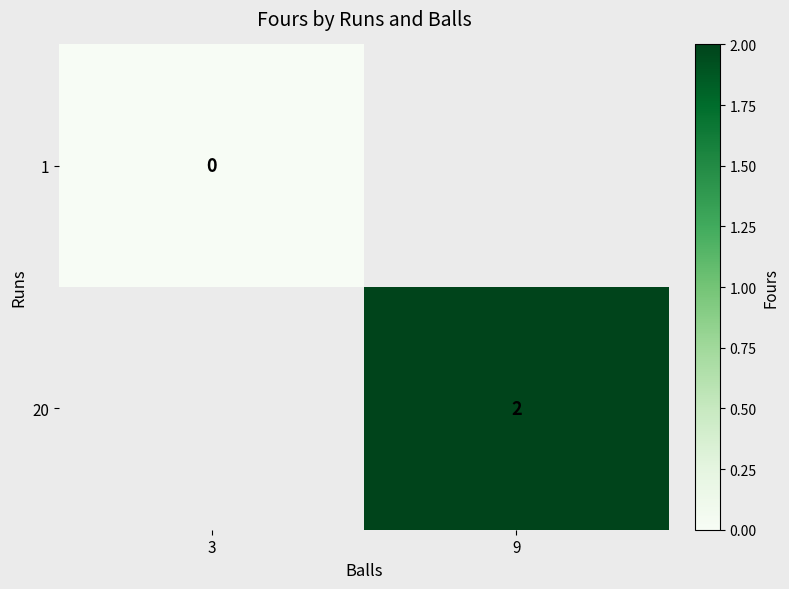

Is the value of 20 at 9 greater than the value of 1 at 3?

Yes